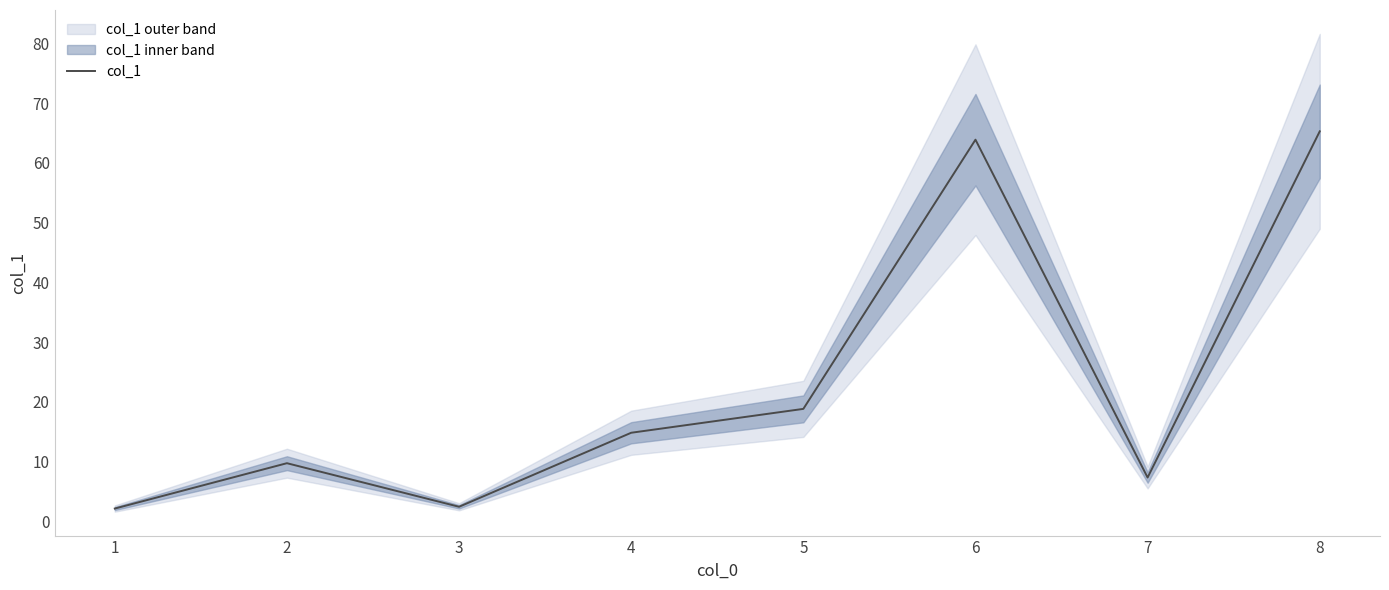

What is the sum of the values at 8 and 6?

129.2